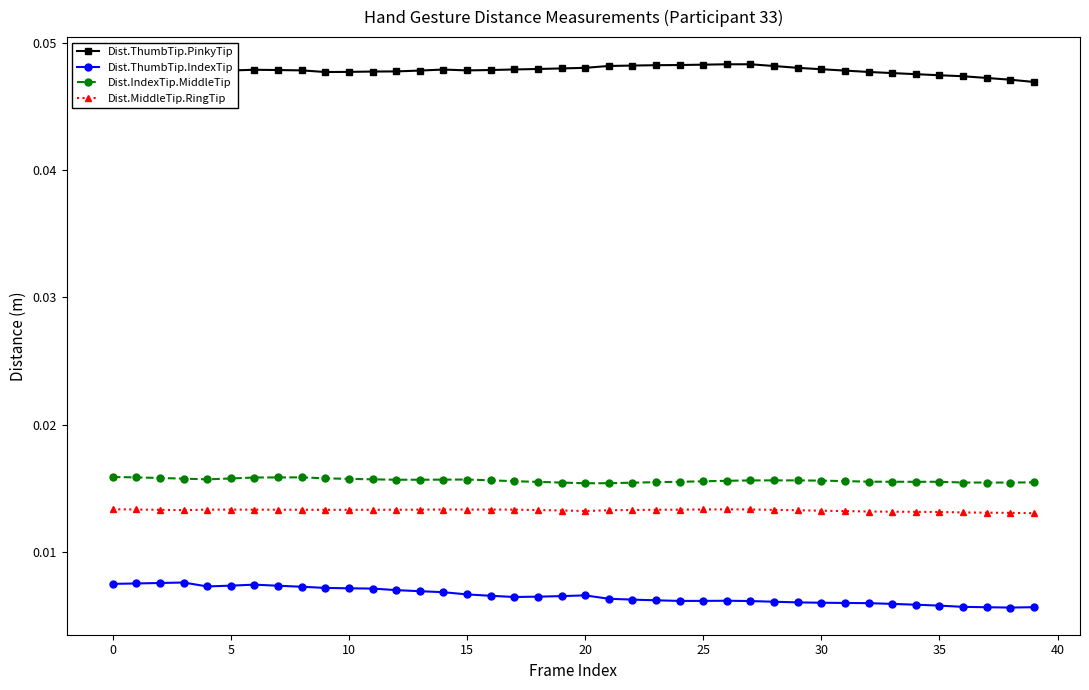

True or false: Dist.ThumbTip.IndexTip has more than 0 interior local peaks.

True